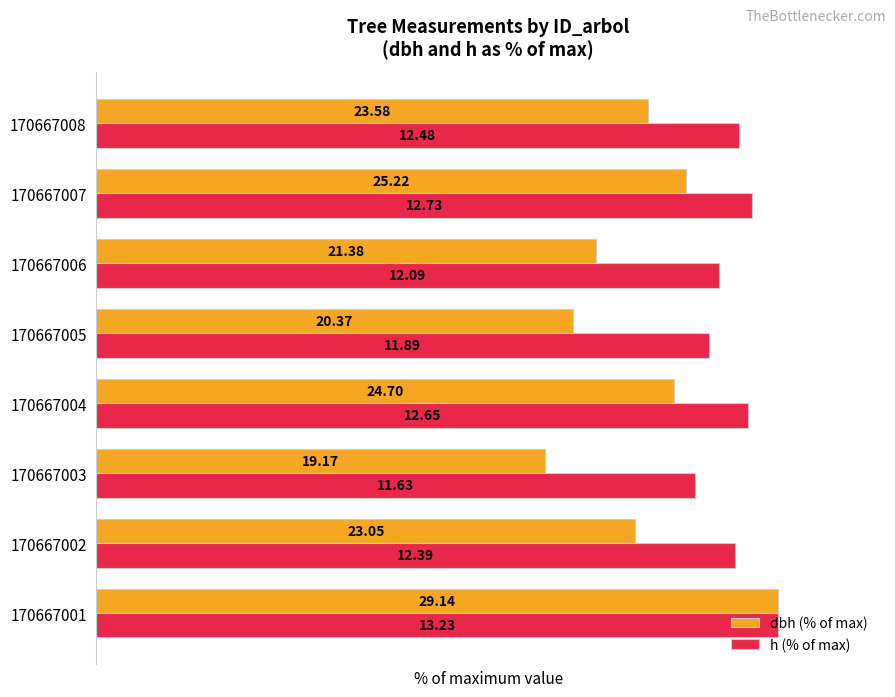

What are all the series names shown in the legend?

dbh (% of max), h (% of max)